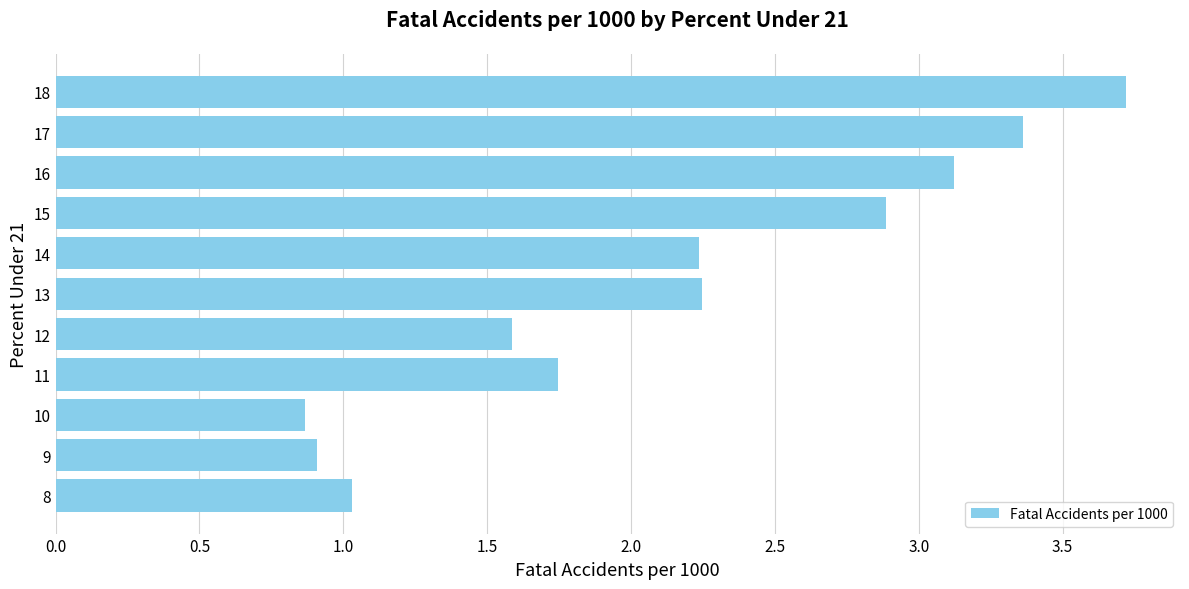

The chart shows a value of 0.5 at 8. True or false?

False